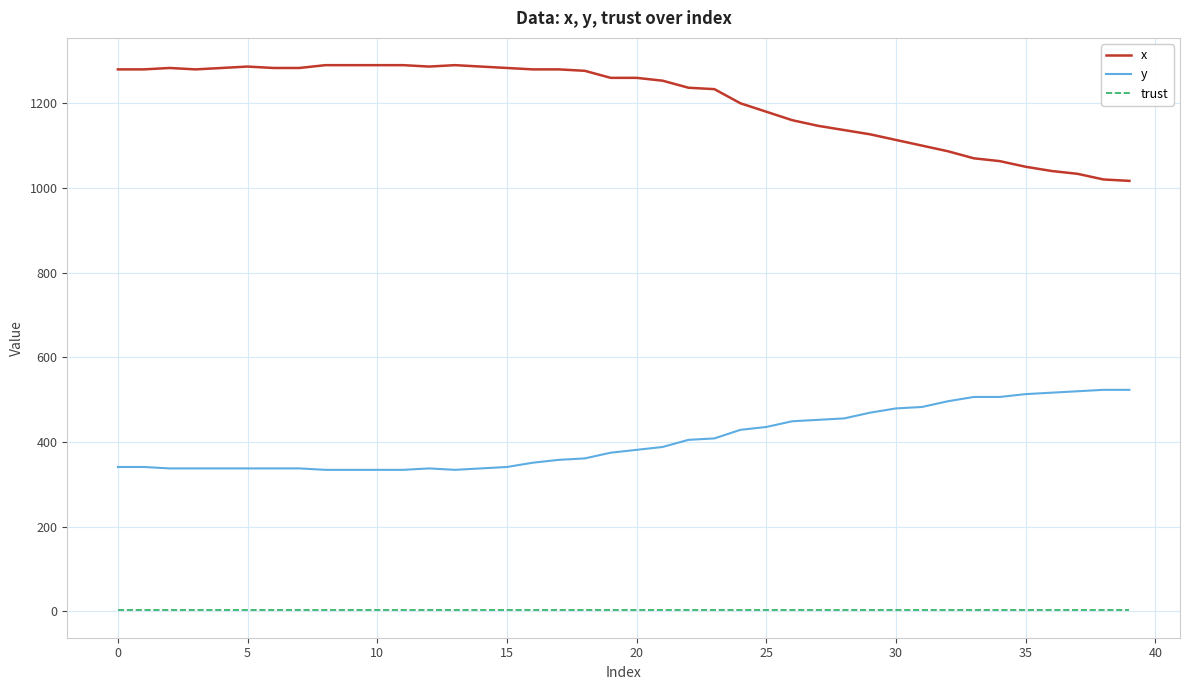

True or false: y and x cross at least once.

False